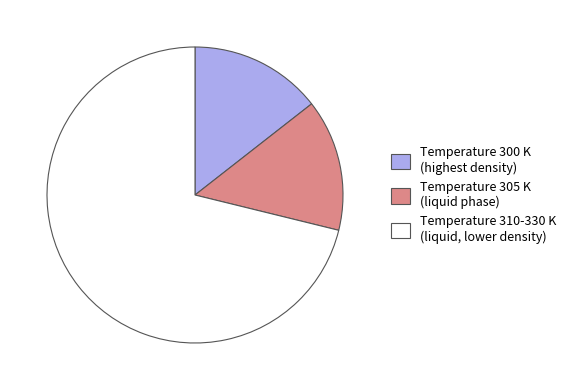

Does any single category account for the majority?

Yes